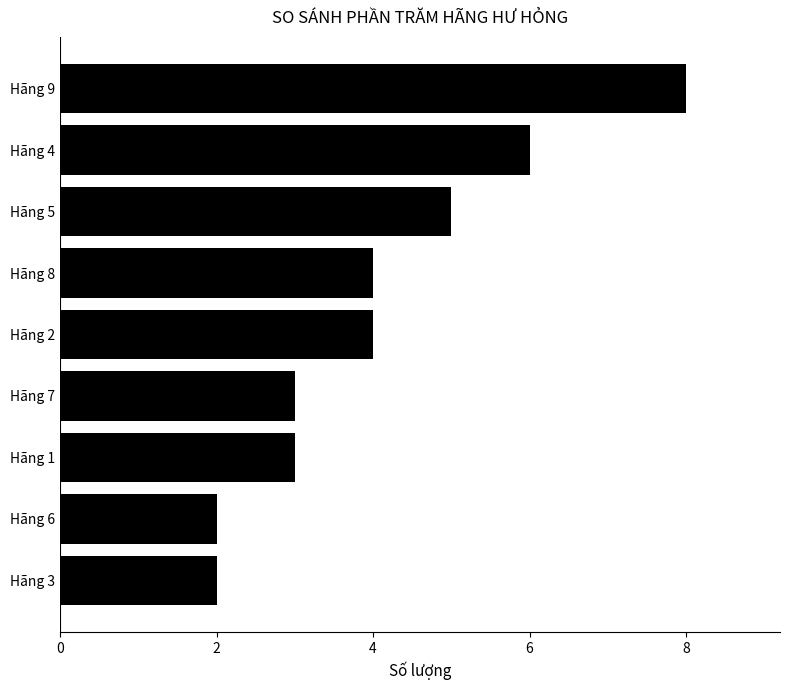

What is the difference between the maximum and minimum values?

6